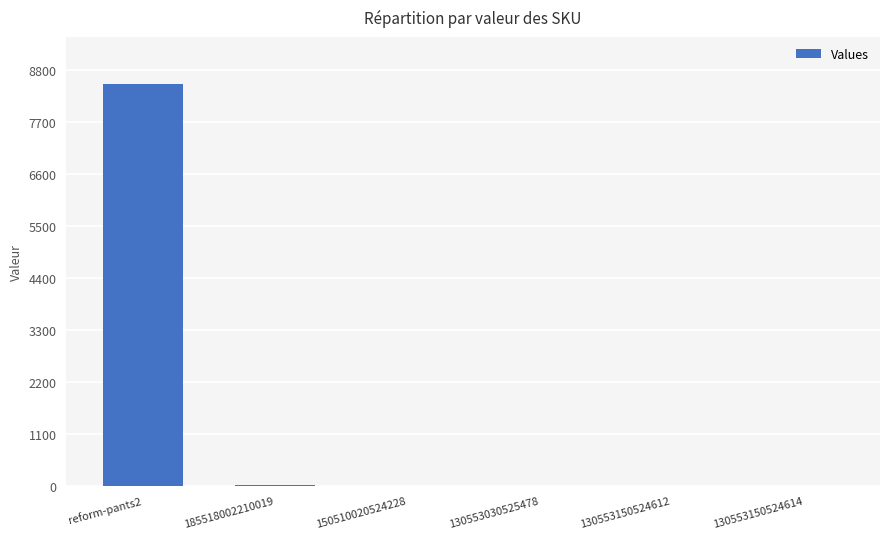

True or false: the data shows -4874 at 150510020524228.

False